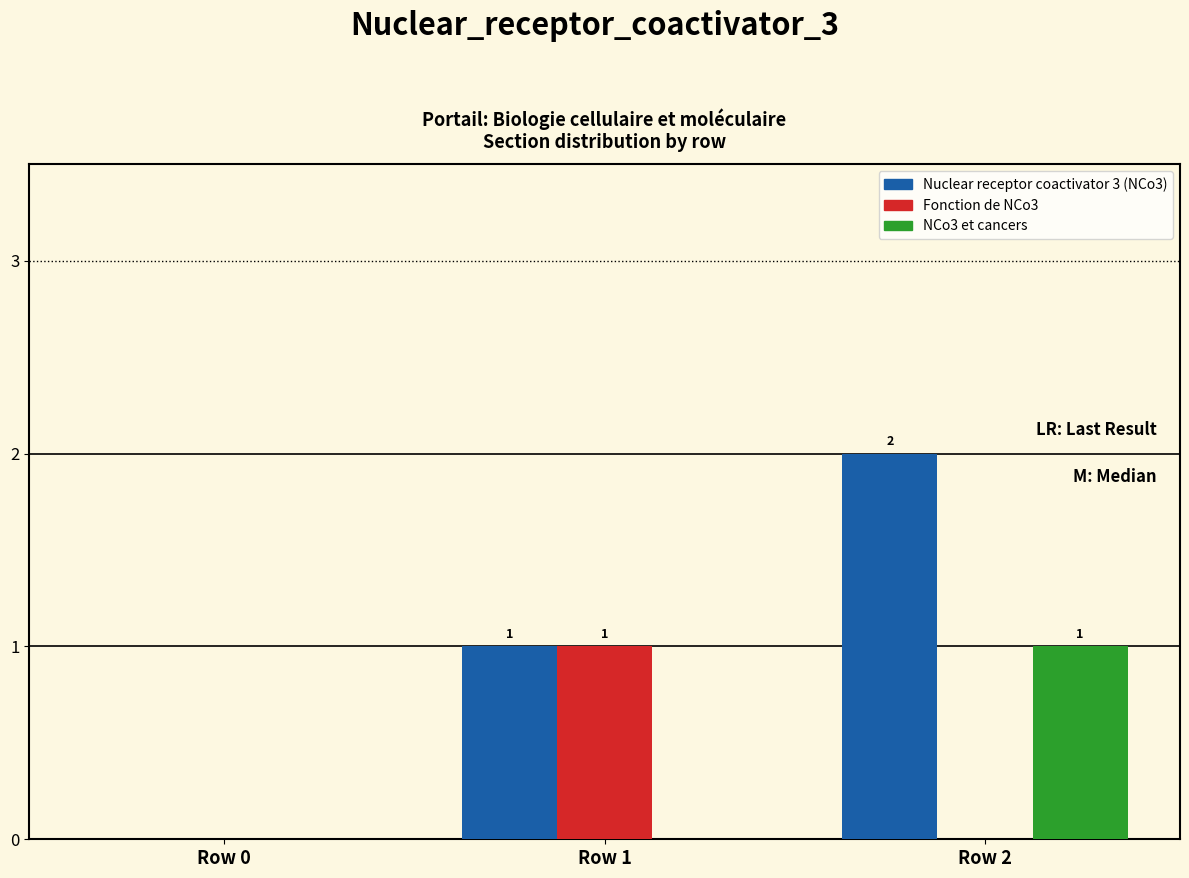

What is the maximum value shown in the chart?

2